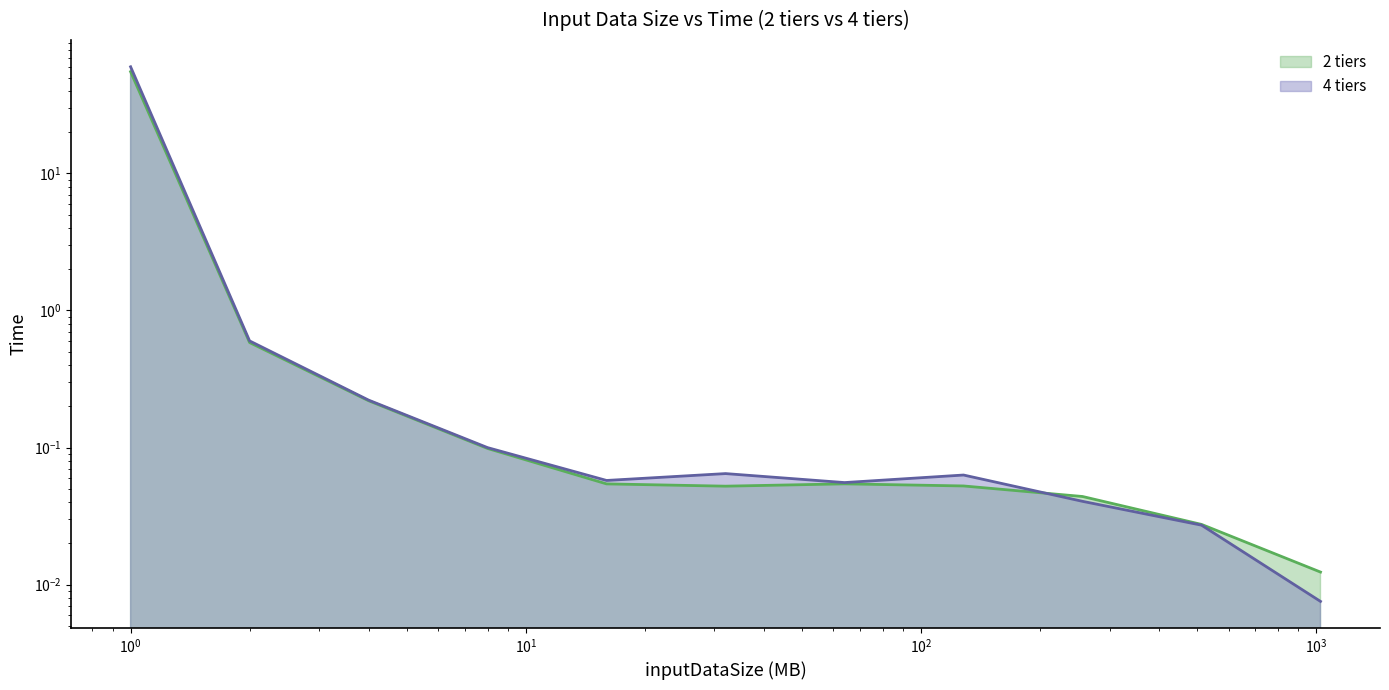

How many interior local valleys does the 4 tiers series have?

2